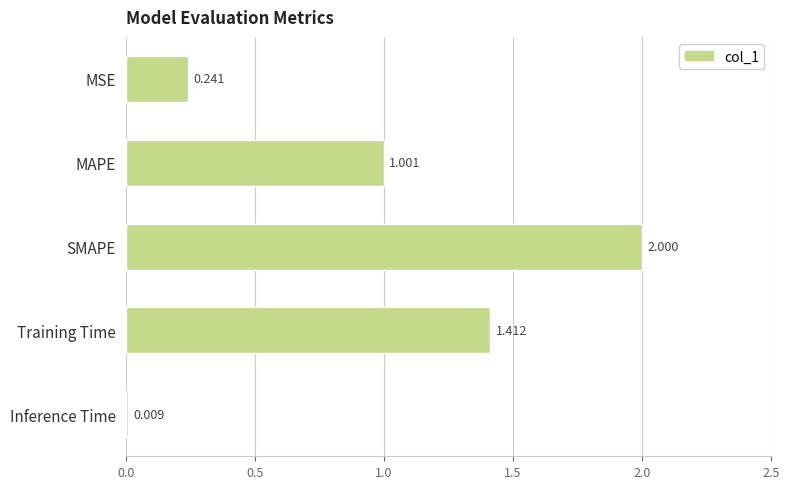

How many series are shown in this chart?

1